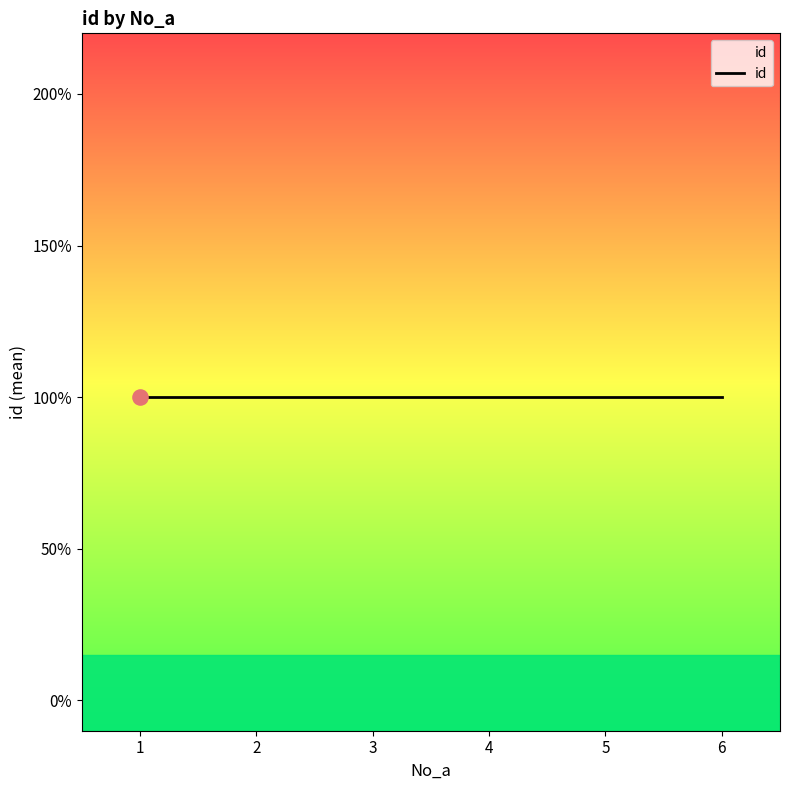

Between 3 and 4, which is larger?

3